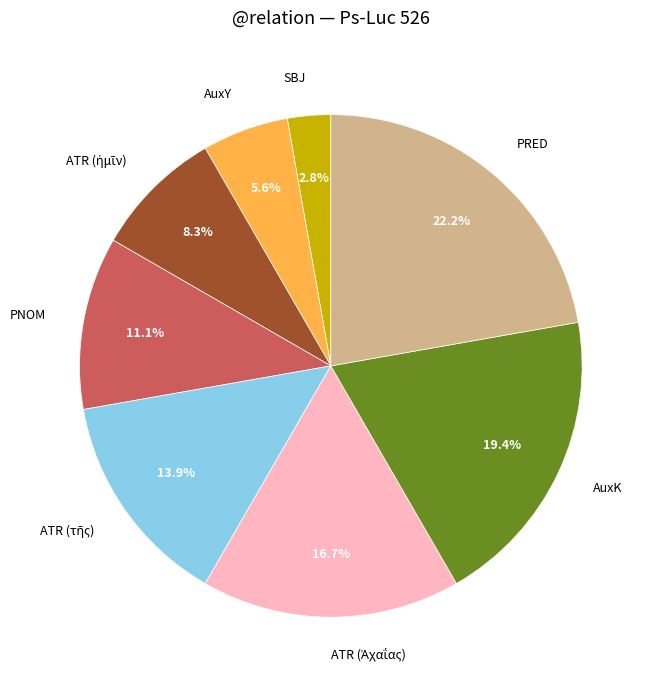

What percentage is NOT represented by SBJ?

97.2%